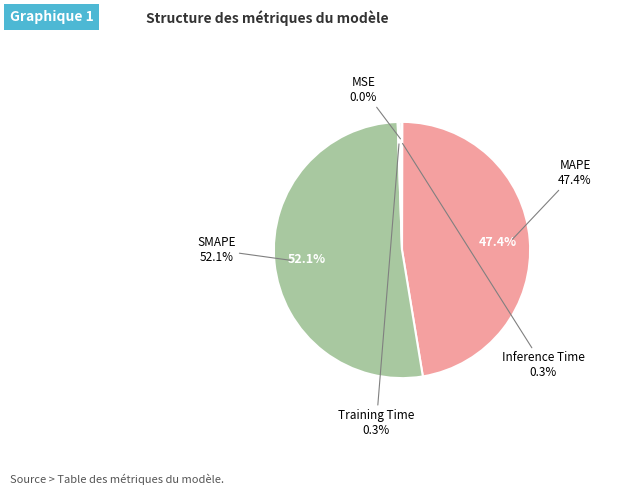

How many slices are in this pie chart?

5